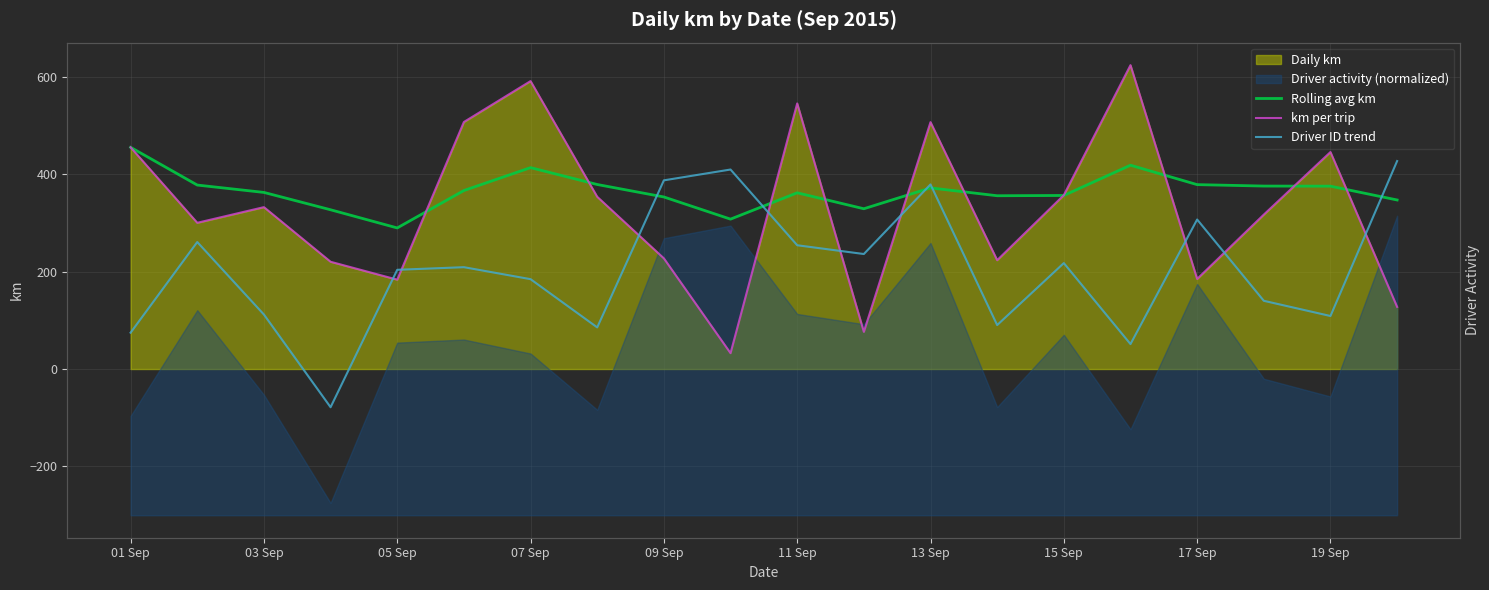

Reading right to left, what are all the values shown in this chart?

Rolling avg km: 346.9	375.2	375.5	378.4	418.2	356.2	355.6	371.7	328.9	361.6	307.6	353.1	378.7	413.3	366.3	289.5	326.8	362.4	377.5	454.9
km per trip: 127.5	445.3	316.9	184.8	623.6	356.9	223.4	506.6	76.3	545.0	32.5	227.1	353.4	590.9	506.9	183.4	220.1	332.2	300.1	454.9
Driver ID trend: 426.8	108.8	140.0	306.8	51.2	217.4	90.2	378.8	236.0	254.0	409.4	387.2	85.4	184.4	209.0	203.6	-78.4	111.8	260.6	74.6